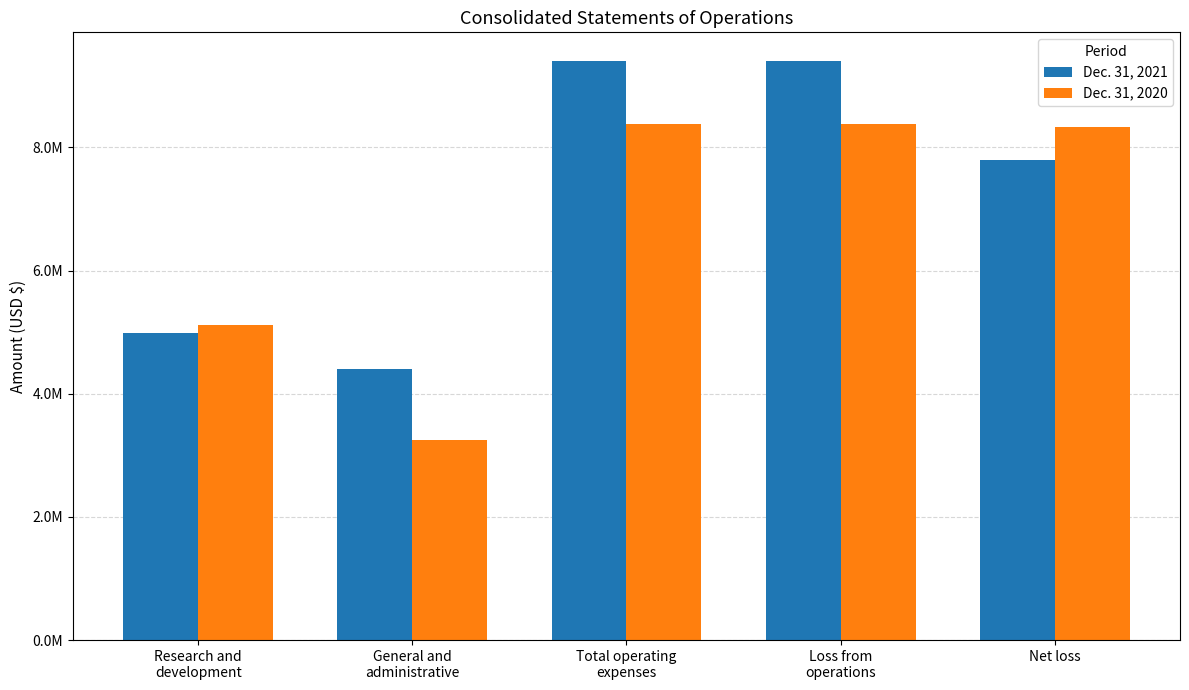

What are all the series names shown in the legend?

Dec. 31, 2021, Dec. 31, 2020